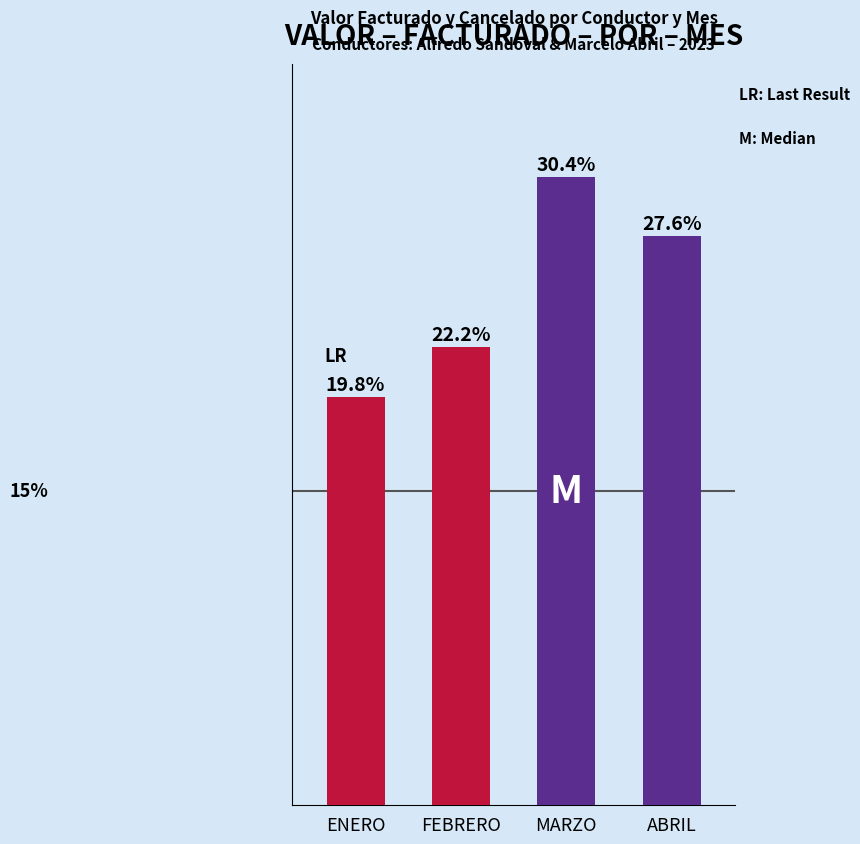

The value at MARZO is 3200.0. True or false?

True